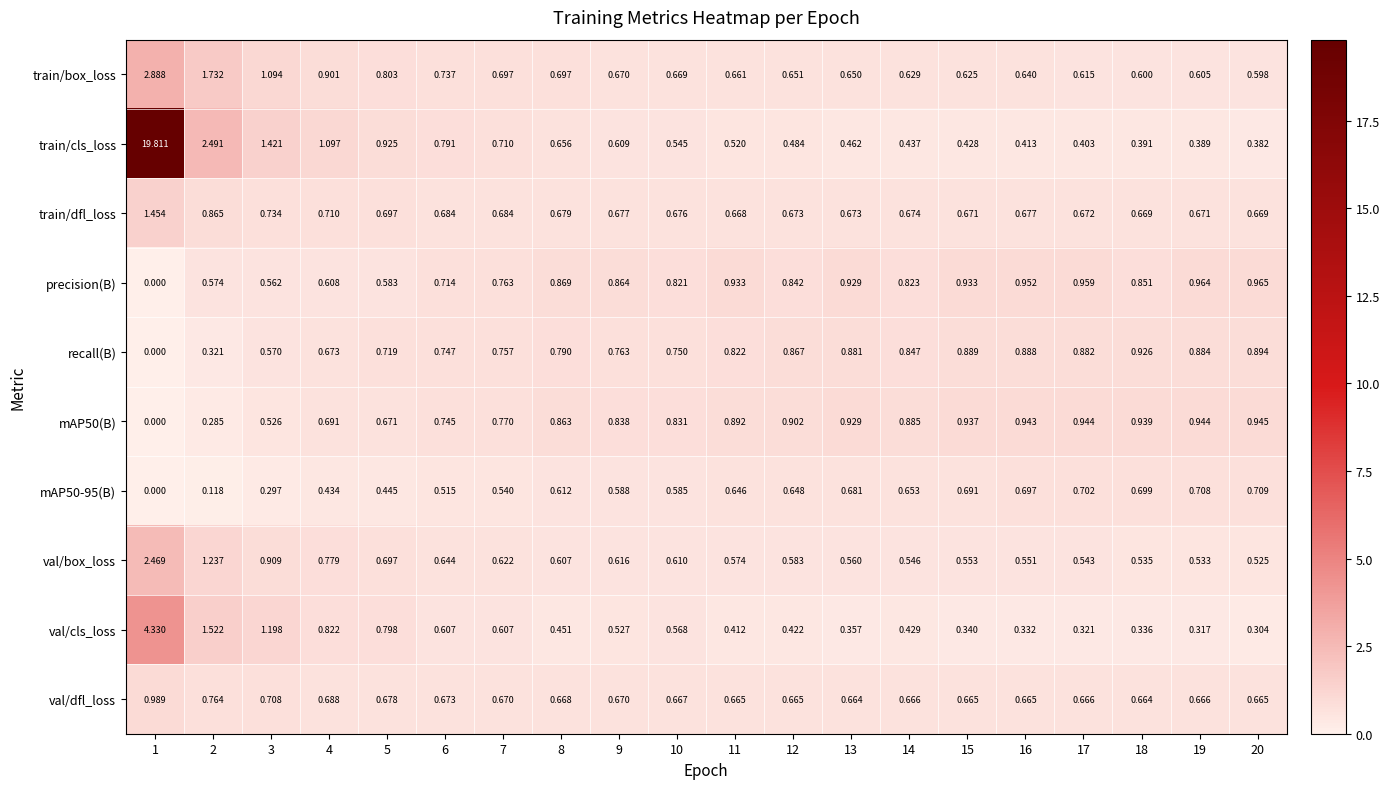

How many series are shown in this chart?

10